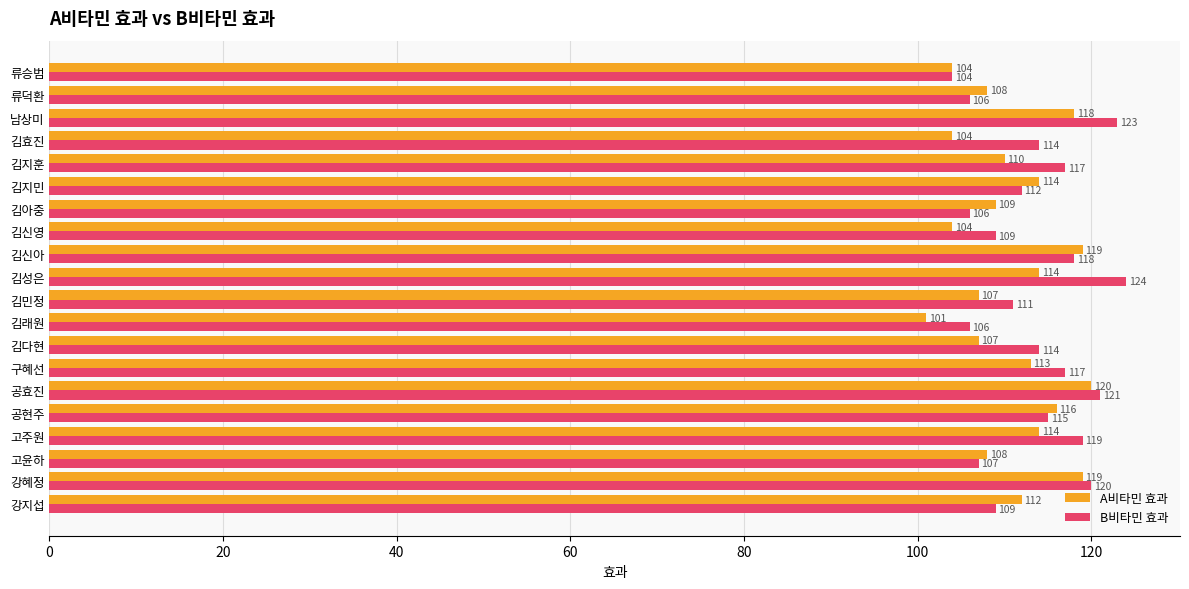

Which series changed the most between 김래원 and 김지훈?

B비타민 효과